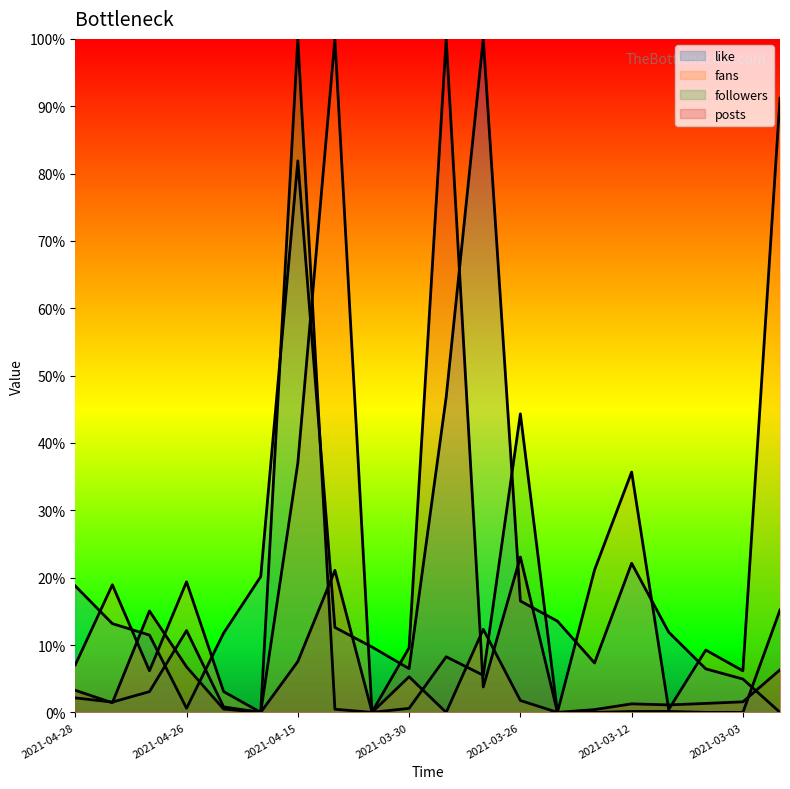

Reading left to right, transcribe all the data shown in this chart.

like: 18.8	13.2	11.5	0.6	11.8	20.2	81.9	12.6	9.7	6.5	46.8	100.0	16.5	13.5	7.3	22.1	11.9	6.5	4.9	0.0
fans: 7.0	18.9	6.2	19.4	3.1	0.0	37.0	100.0	0.0	5.3	0.0	12.3	1.8	0.0	21.1	35.7	0.4	9.3	6.2	91.2
followers: 2.2	1.5	3.1	12.1	0.8	0.0	100.0	0.5	0.0	0.6	8.3	5.5	44.3	0.0	0.0	0.1	0.1	0.0	0.0	15.2
posts: 3.3	1.4	15.1	6.8	0.5	0.0	7.6	21.1	0.0	9.6	100.0	3.8	23.1	0.0	0.4	1.3	1.1	1.3	1.6	6.3